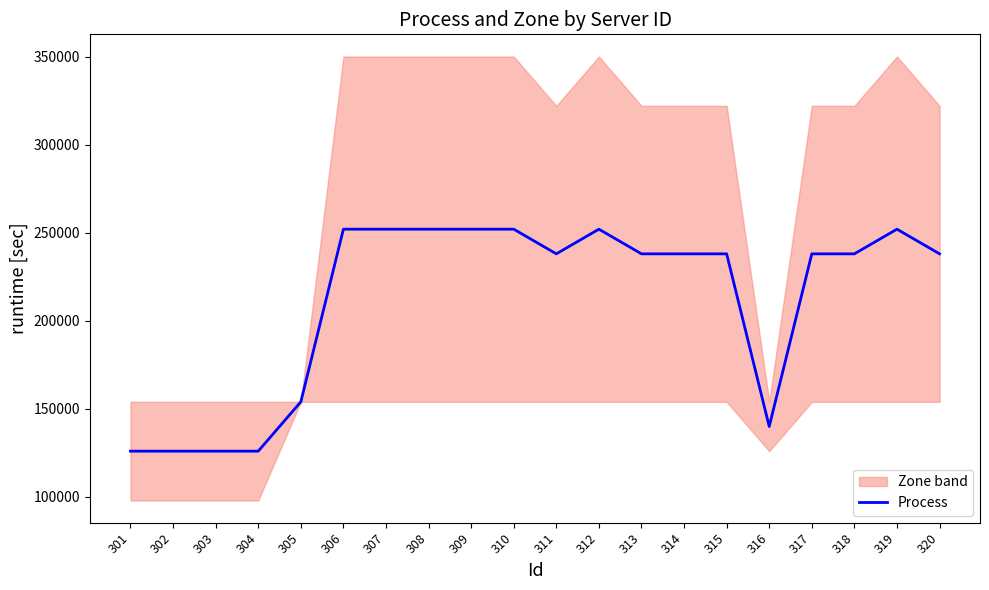

How many interior local peaks (higher than both neighbors) does the data have?

2